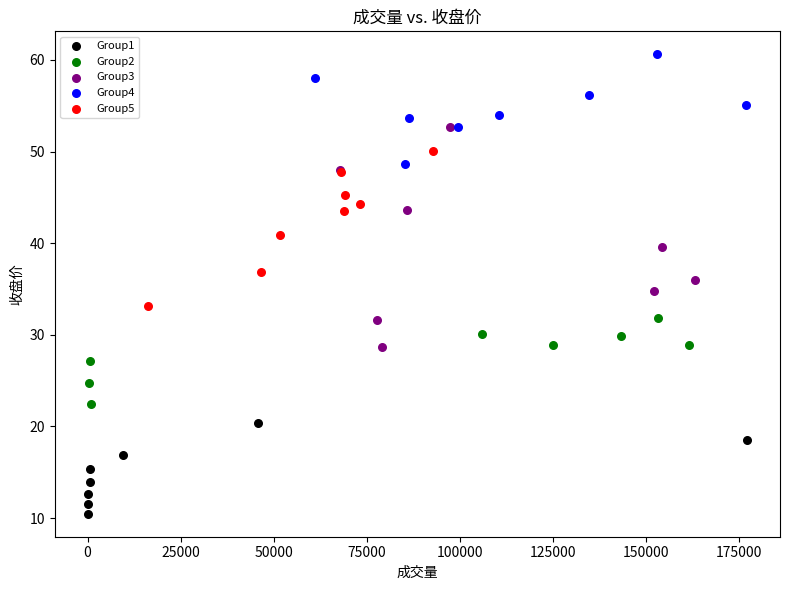

Which series reaches the maximum Y coordinate?

Group4